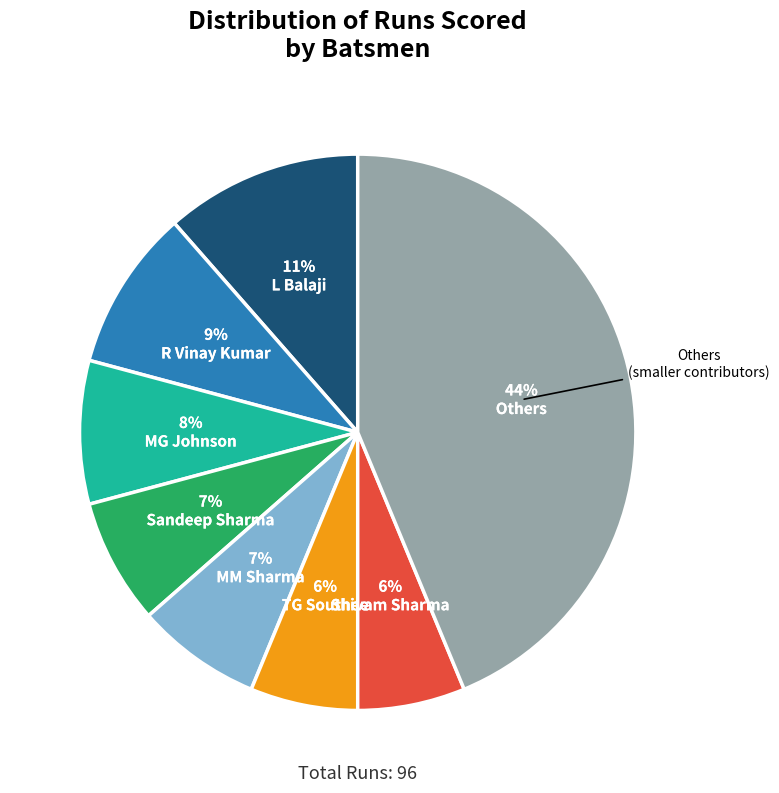

Does any single category account for the majority?

No